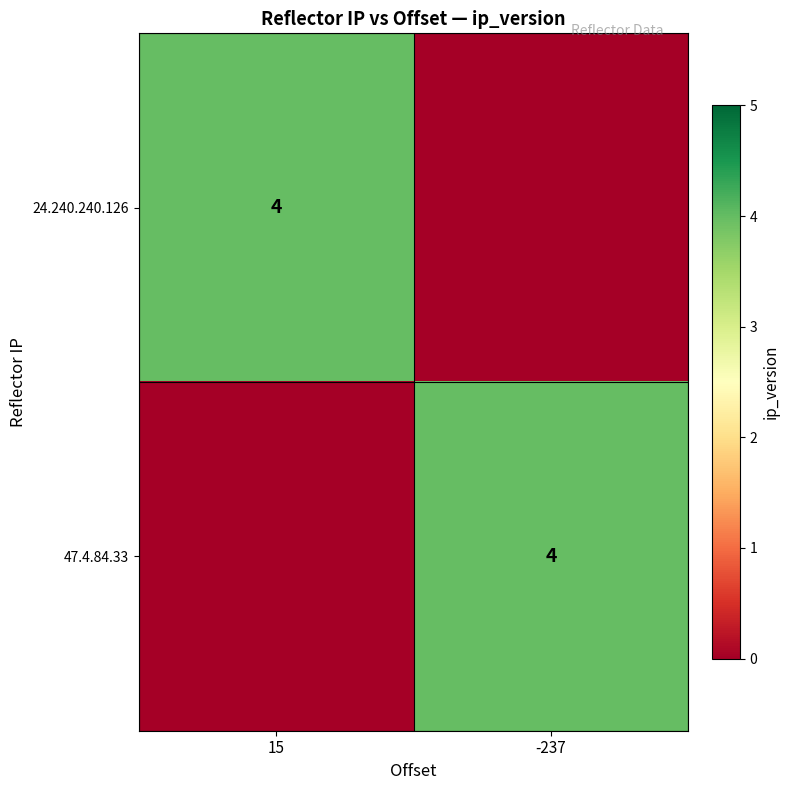

The value of 24.240.240.126 at 15 is 2. True or false?

False